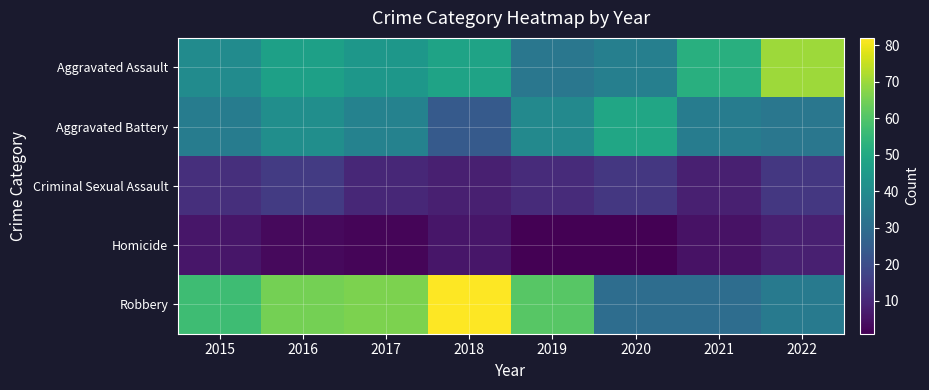

At how many categories does at least one series exceed 26?

8